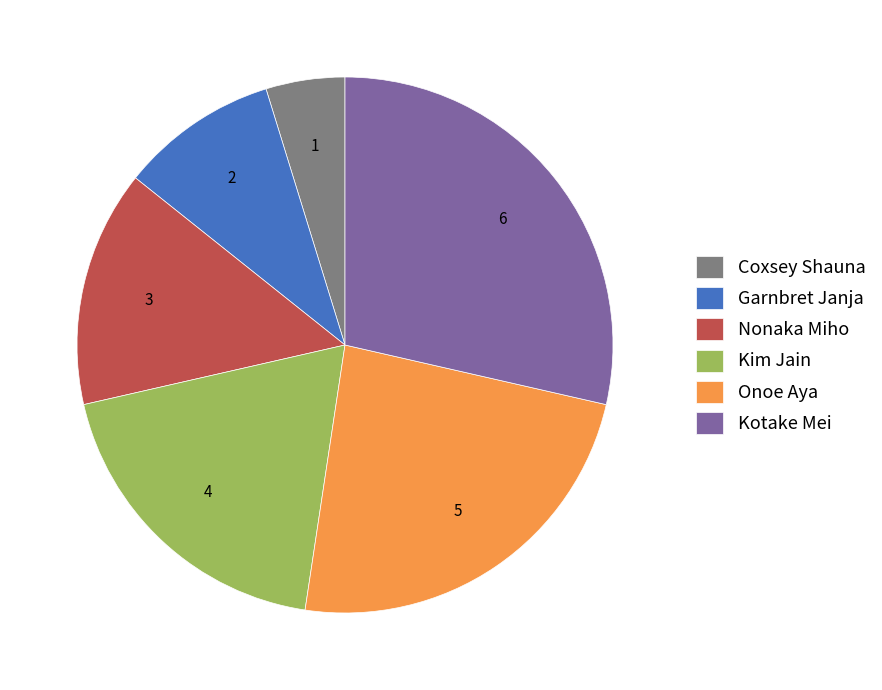

Does Kotake Mei represent more than half of the total?

No